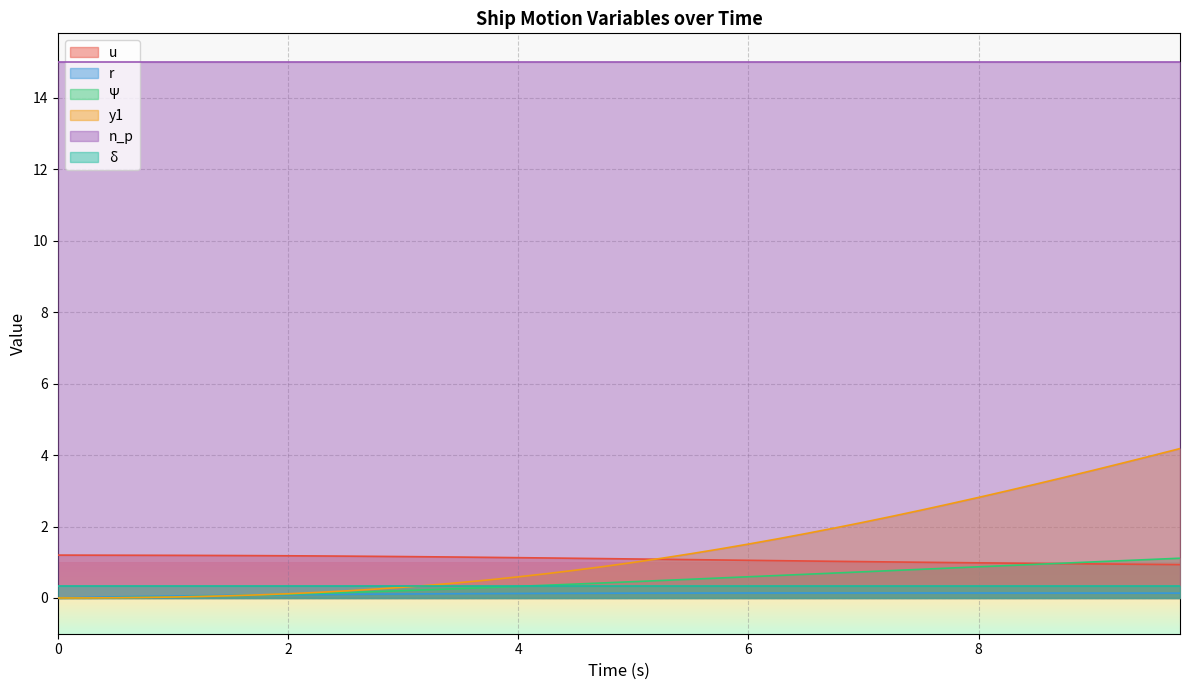

What is the difference between the second highest and second lowest values in the r series?

0.1